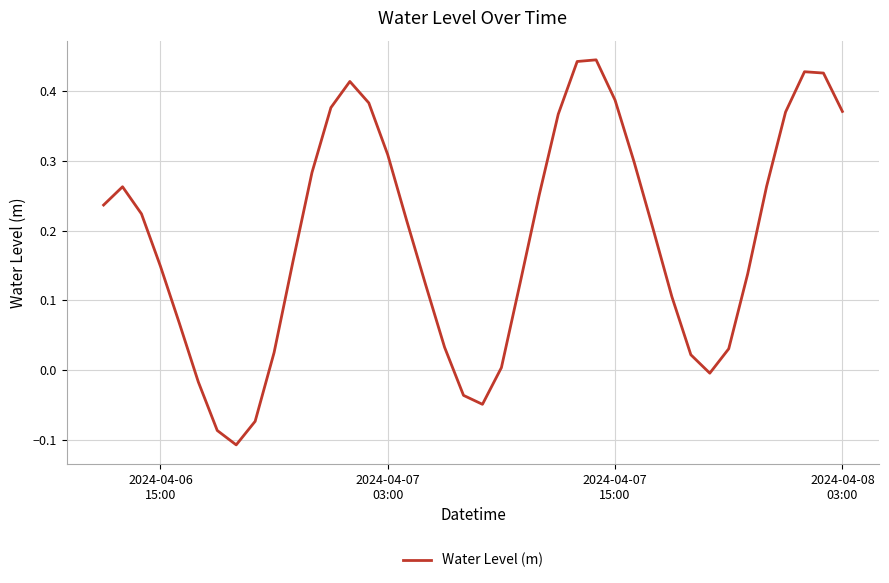

What is the difference between the maximum and minimum values?

0.6